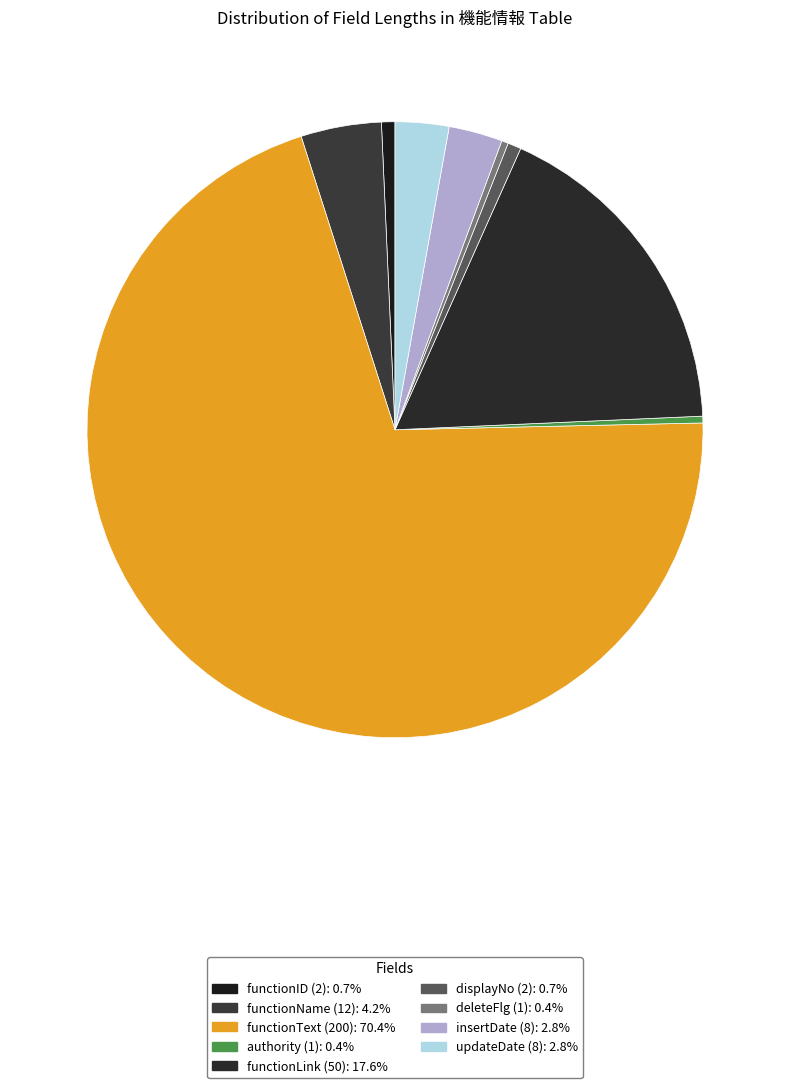

The functionLink (50) slice represents 32% of the pie. True or false?

False